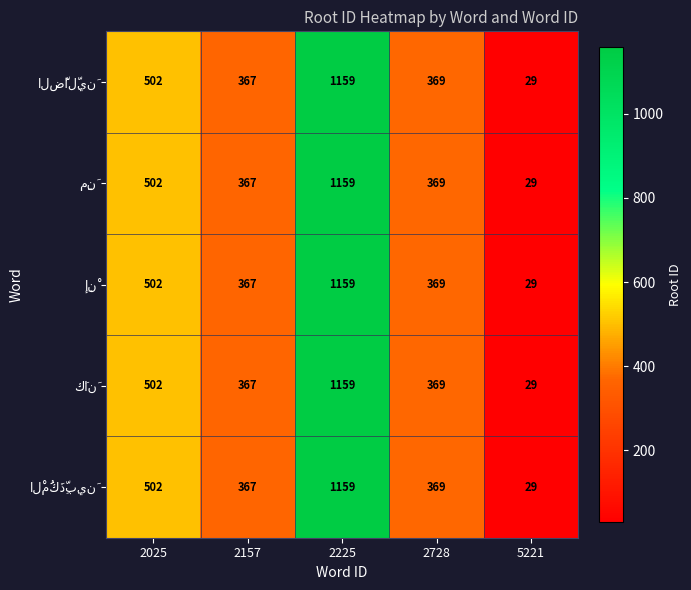

At which category is the sum across all series the highest?

2225